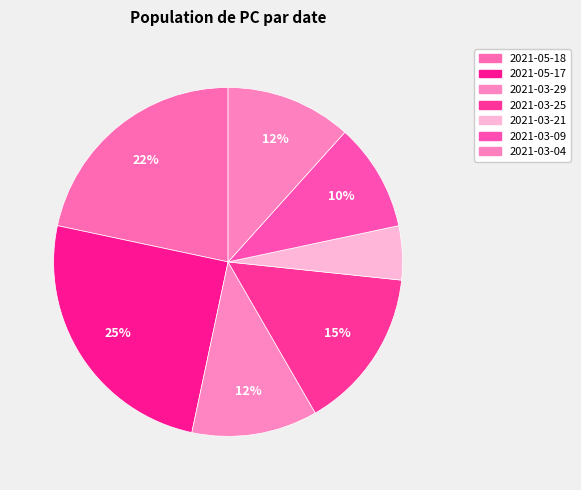

Combined, what portion of the pie is 2021-03-25 and 2021-03-21?

20.0%